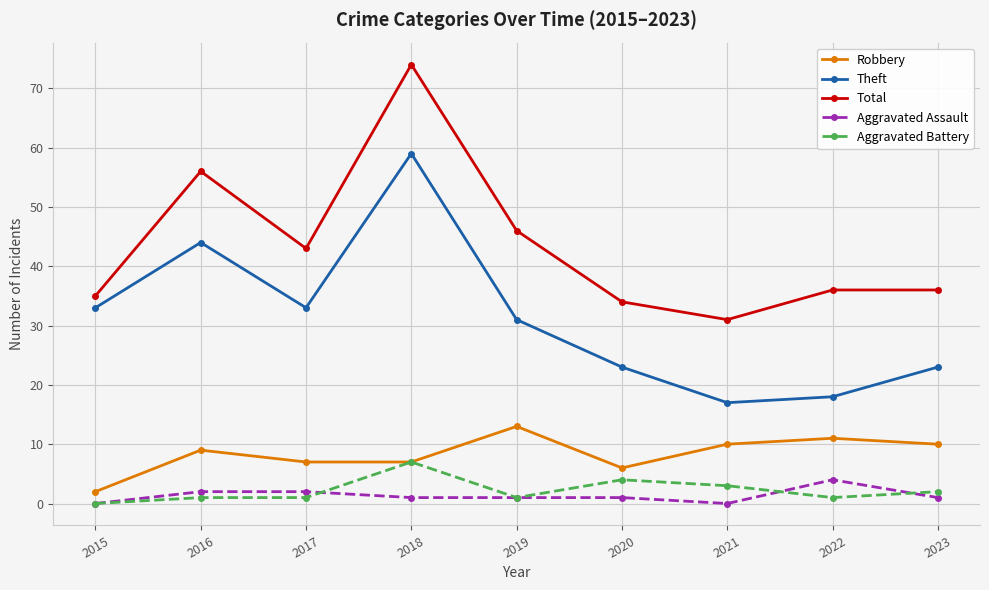

What is the difference between the highest and lowest values at 2021?

31